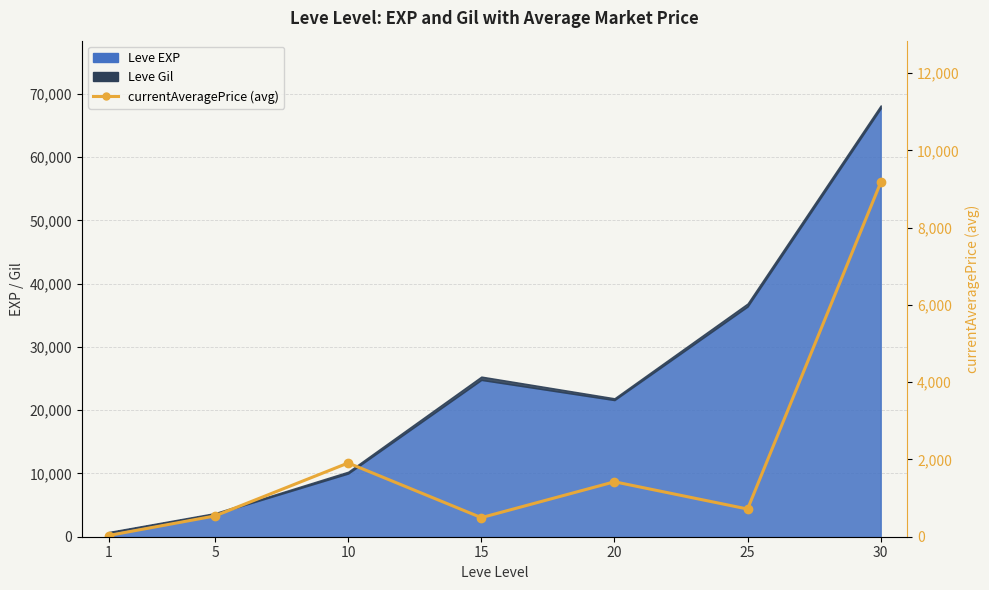

How many values exceed 717?

3